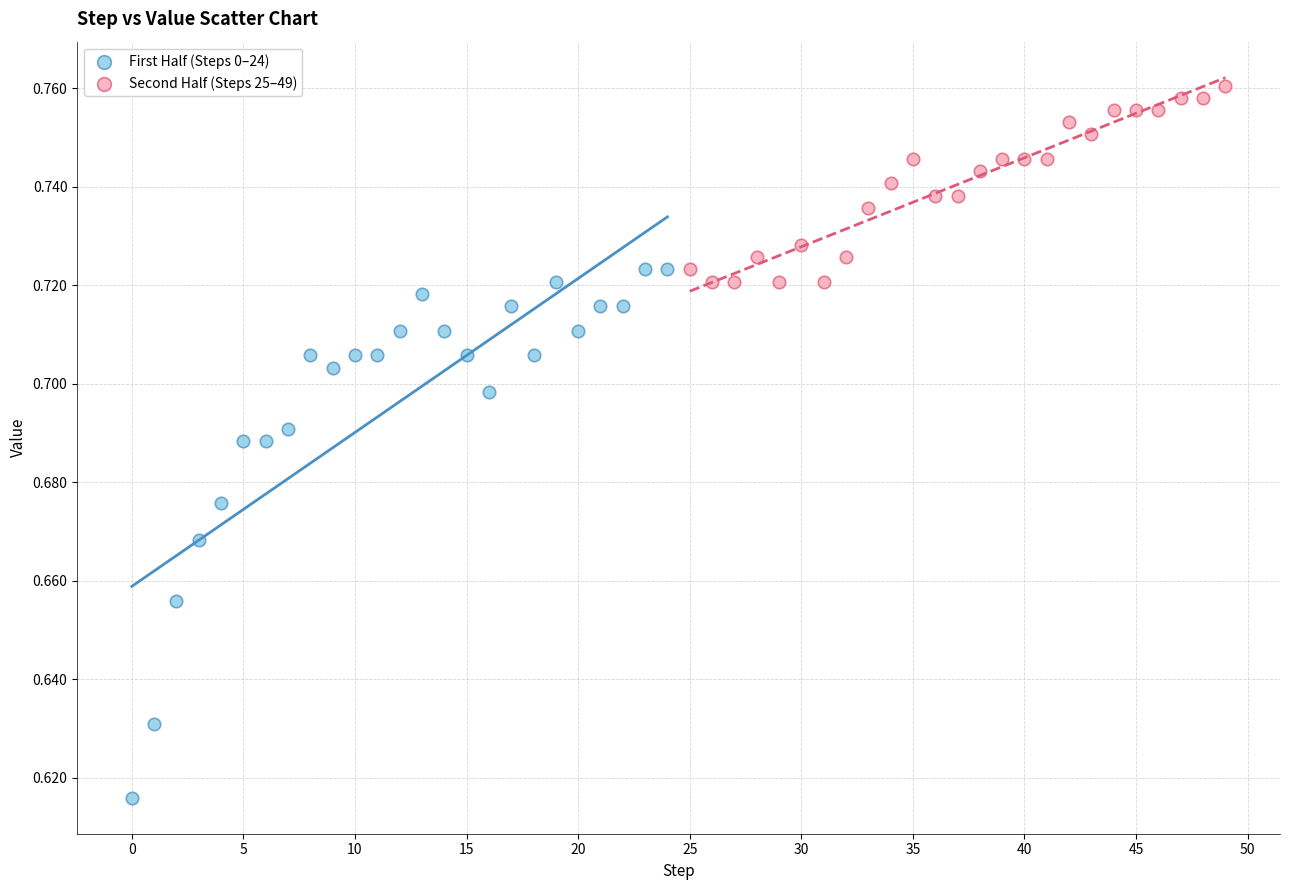

Which series has the largest Y range (max minus min)?

First Half (Steps 0–24)